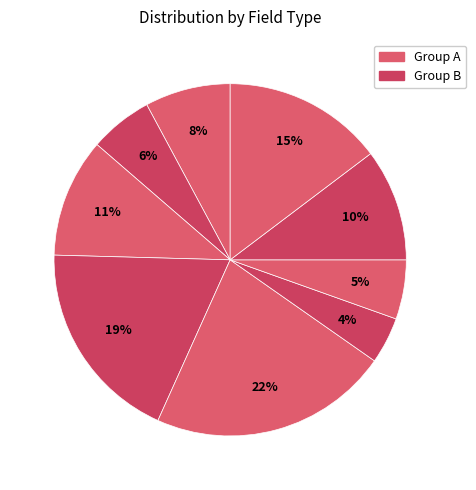

How many slices are in this pie chart?

9